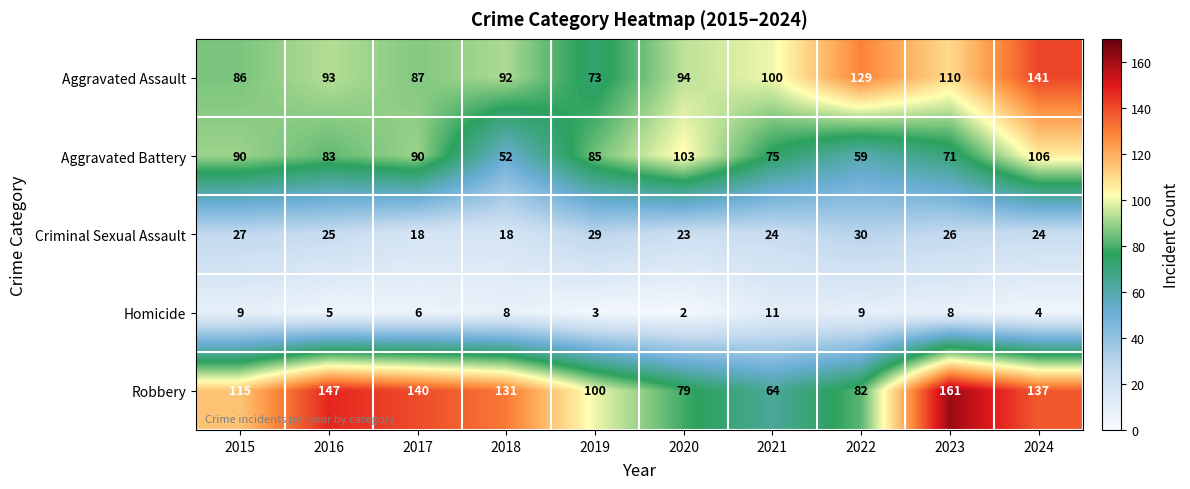

What is the difference between the Aggravated Battery values at 2020 and 2016?

20